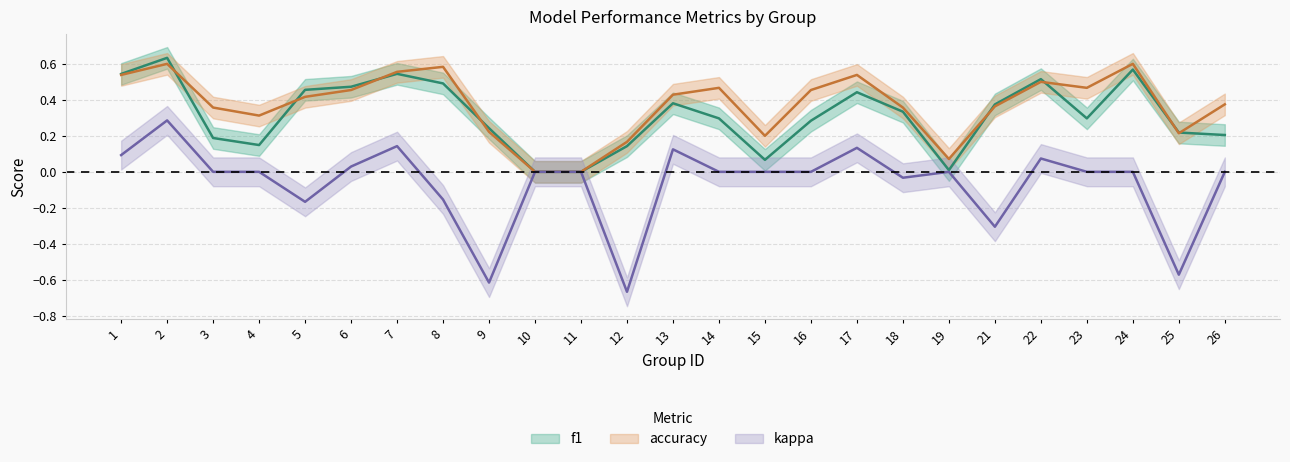

What is the sum of all kappa values?

-1.6